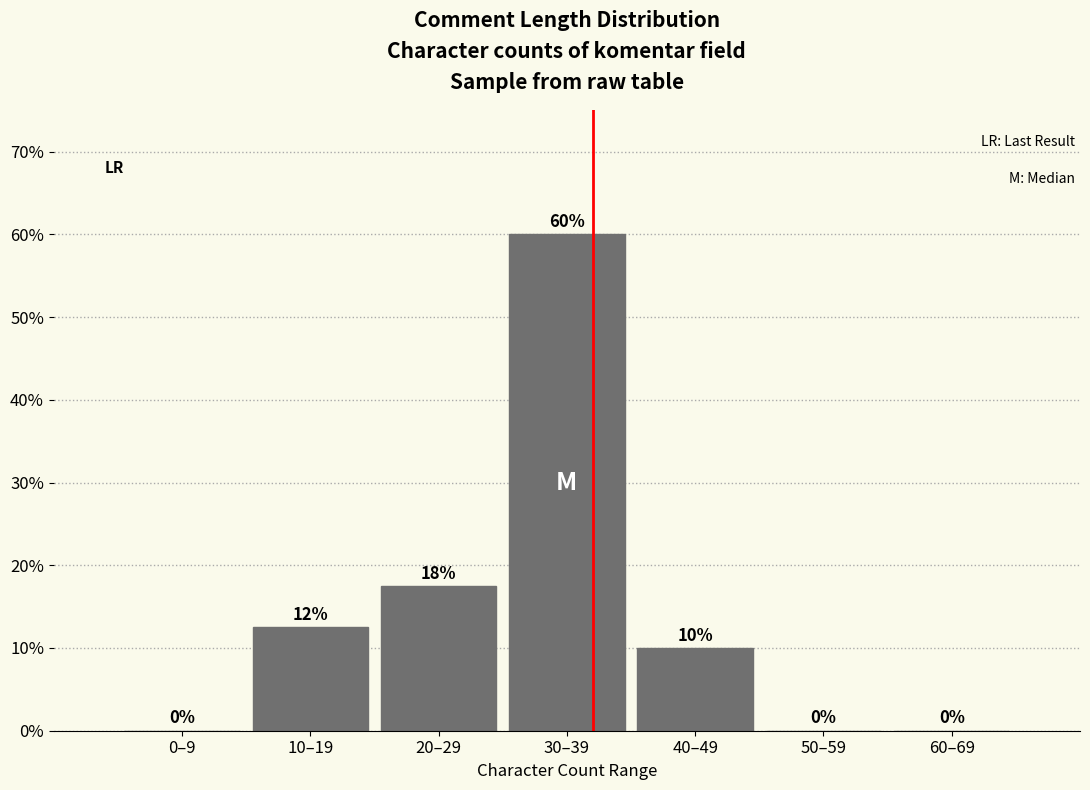

What is the maximum value shown in the chart?

60.0